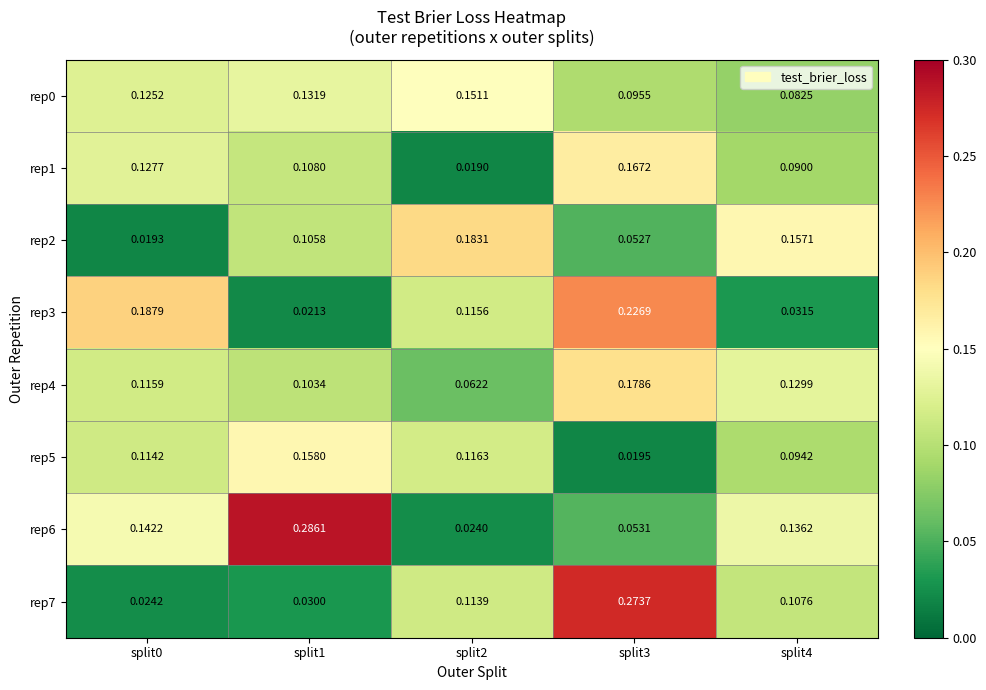

Is the value of rep2 at split3 greater than the value of rep4 at split2?

No